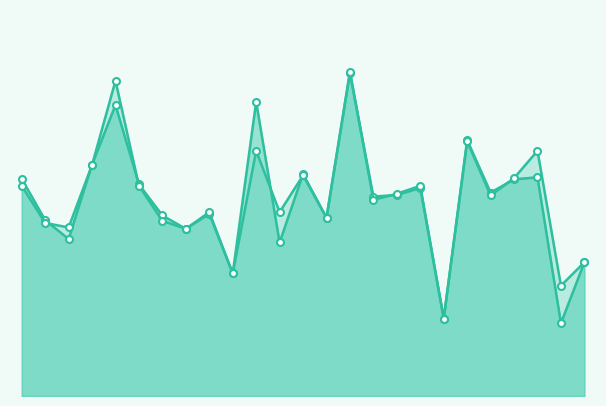

Which category has the lowest value across all series?

23